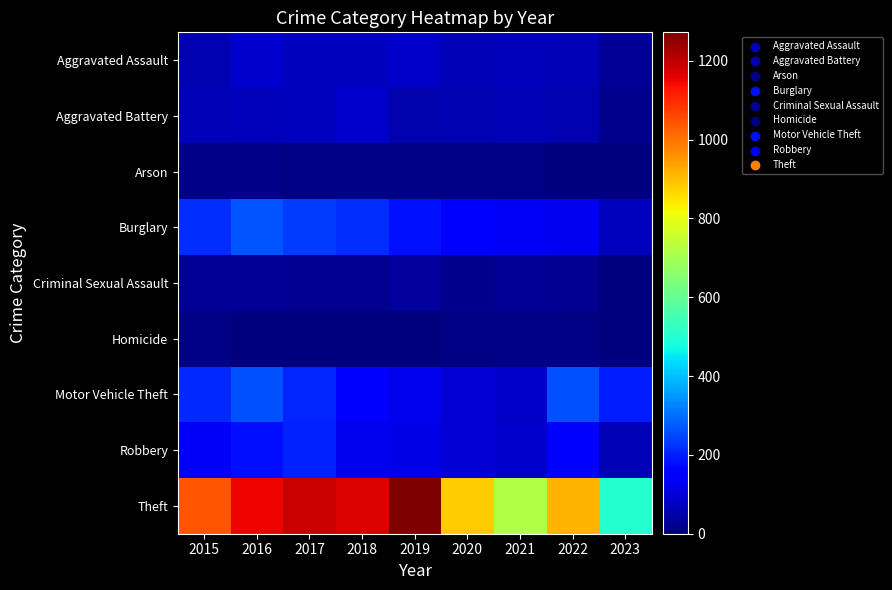

Which label corresponds to the smallest value in the chart?

2023